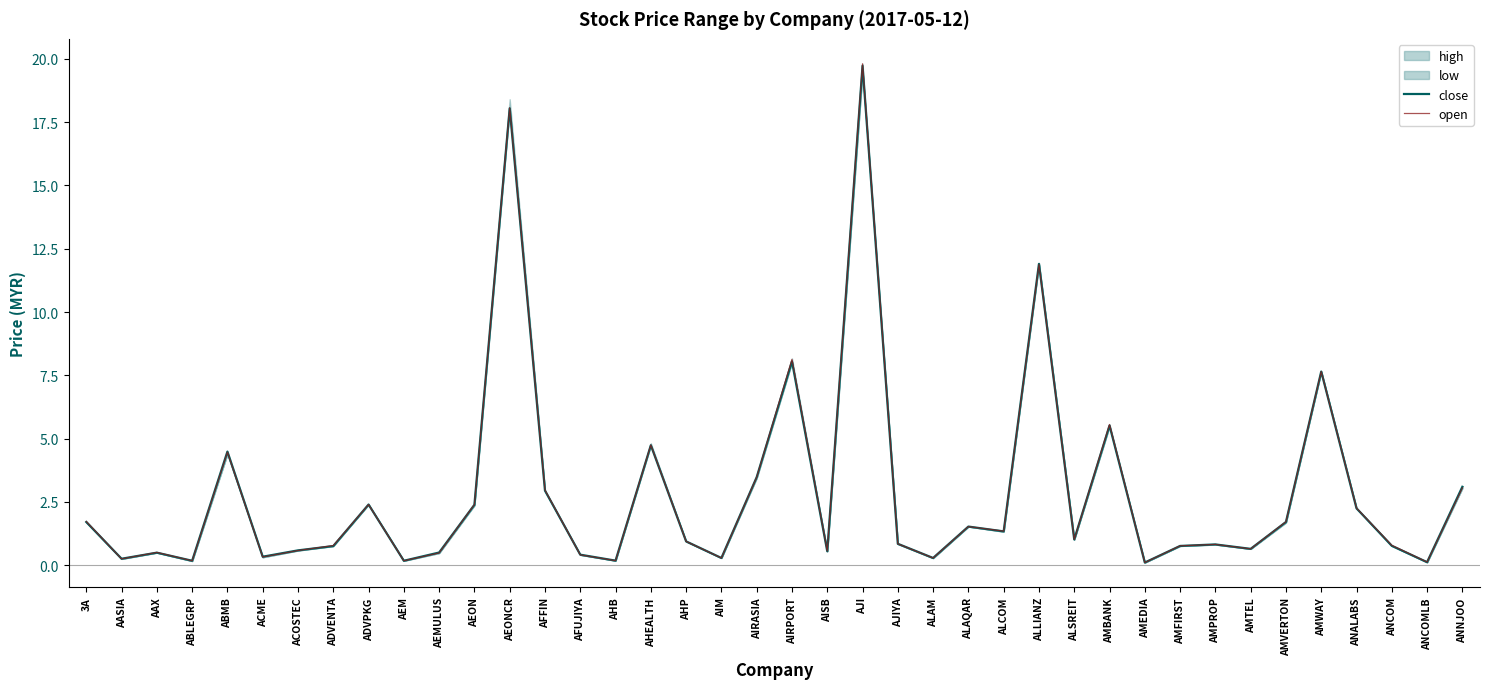

Which category has the highest value in the open series?

AJI